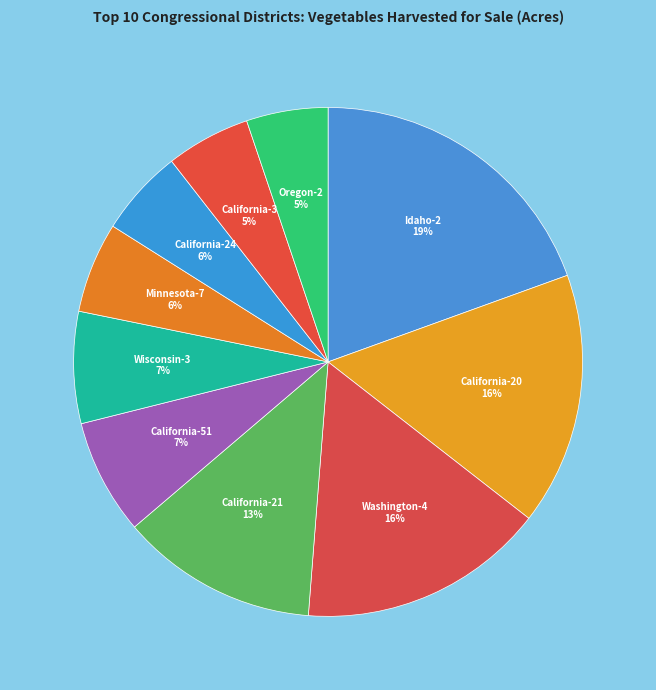

To the nearest percent, what is the difference between the largest and smallest slice percentages?

14%